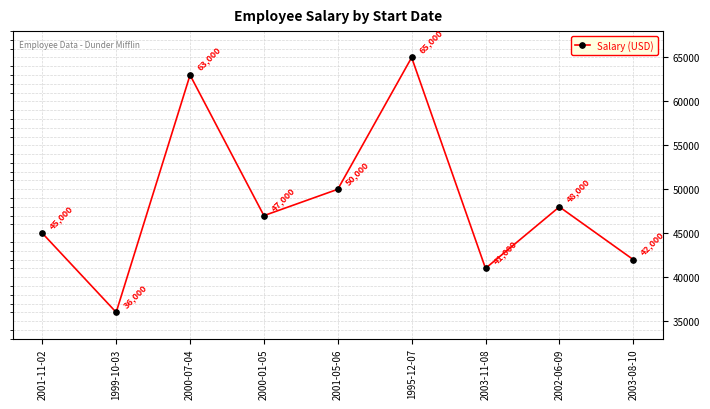

Is it true that the value at 2000-07-04 is 63000?

True